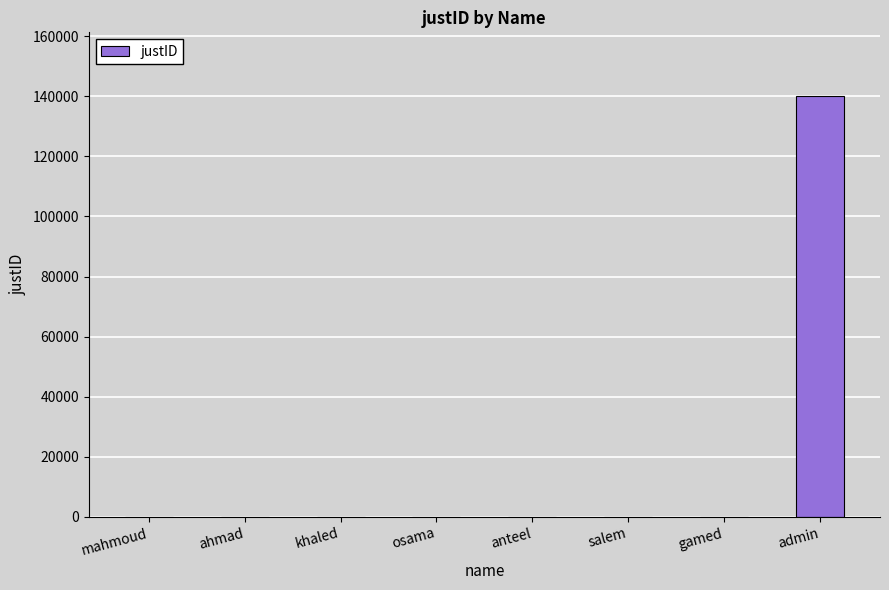

What is the greatest value displayed?

140296